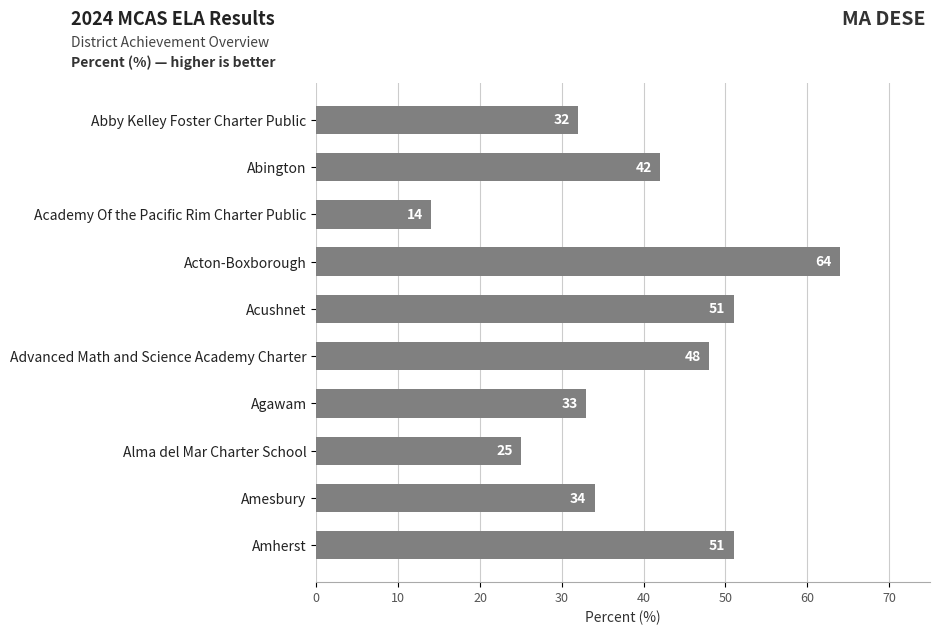

Are the bars horizontal?

Yes